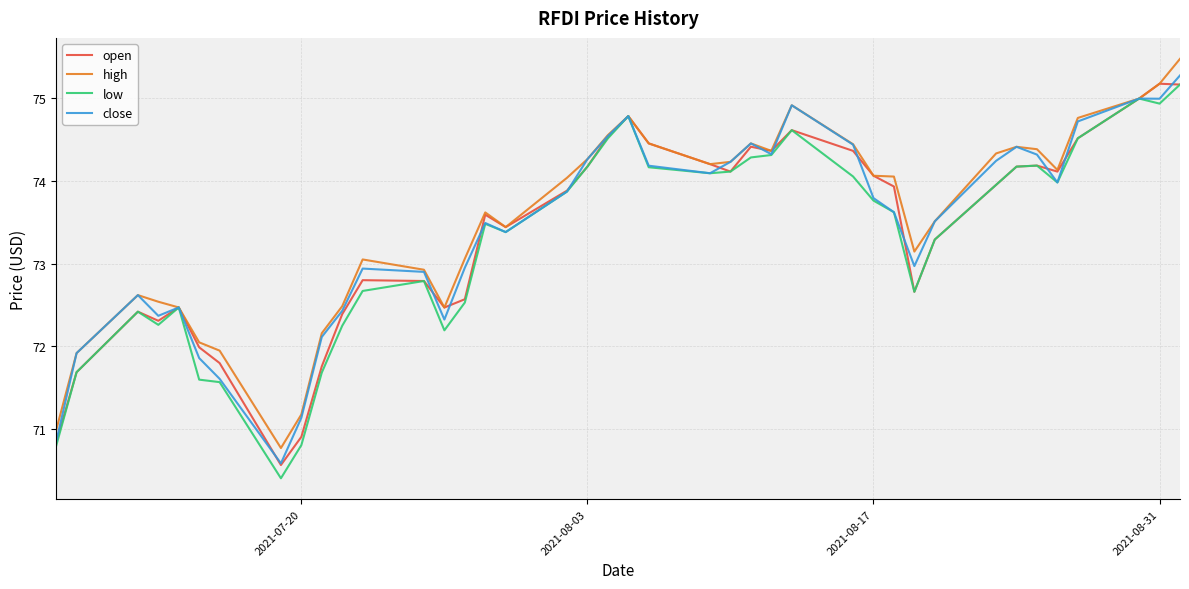

What is the highest value of the high series?

75.5